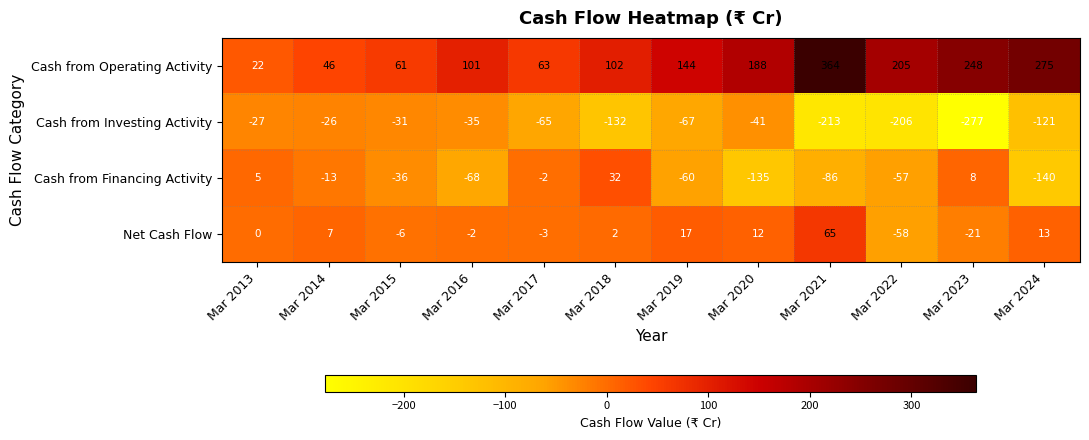

True or false: Cash from Investing Activity has a value of -213 at Mar 2021.

True